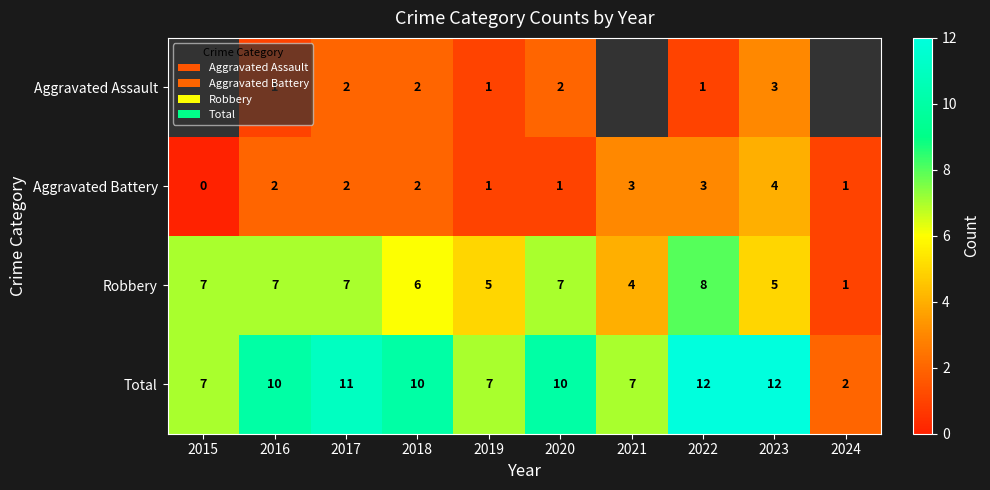

Which label corresponds to the smallest value in the chart?

2015